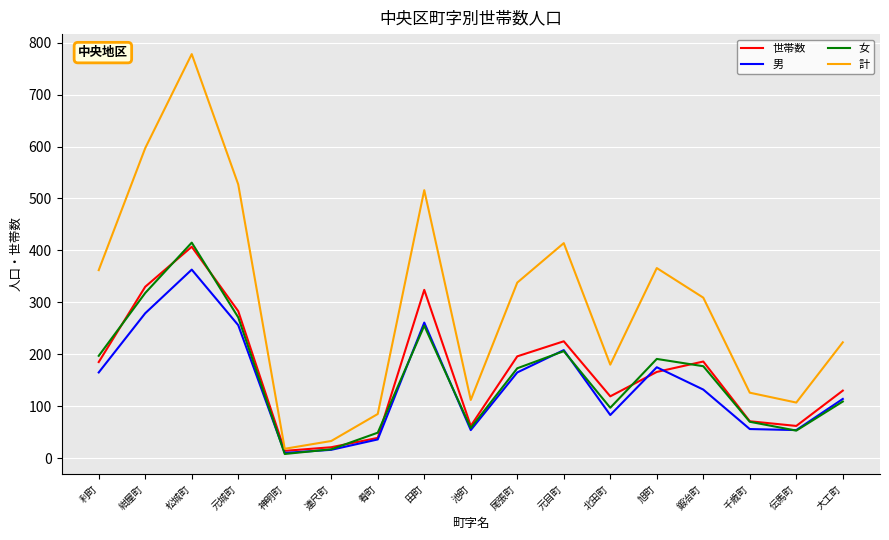

What is the spread (max minus min) of values at 伝馬町?

54